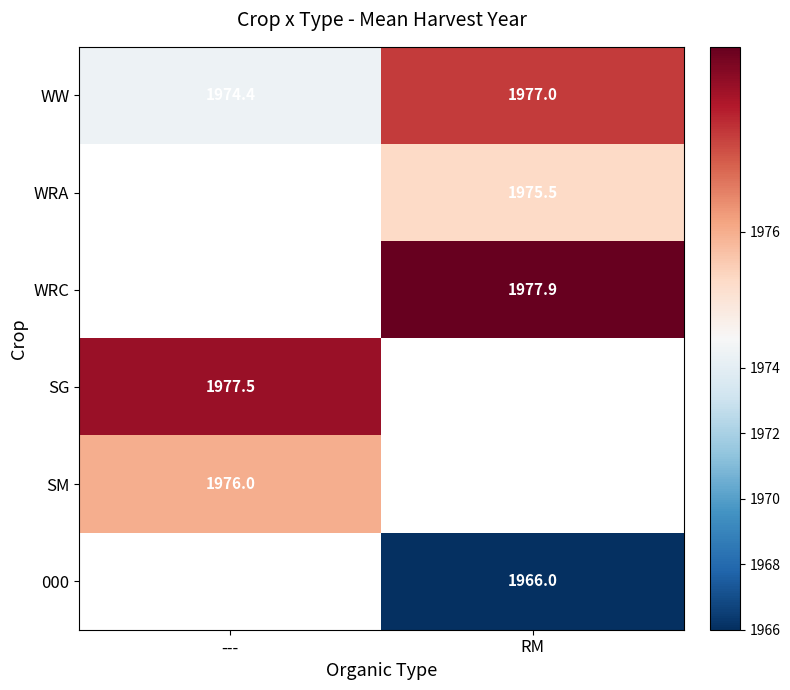

Rank the categories by WW value from lowest to highest.

---, RM